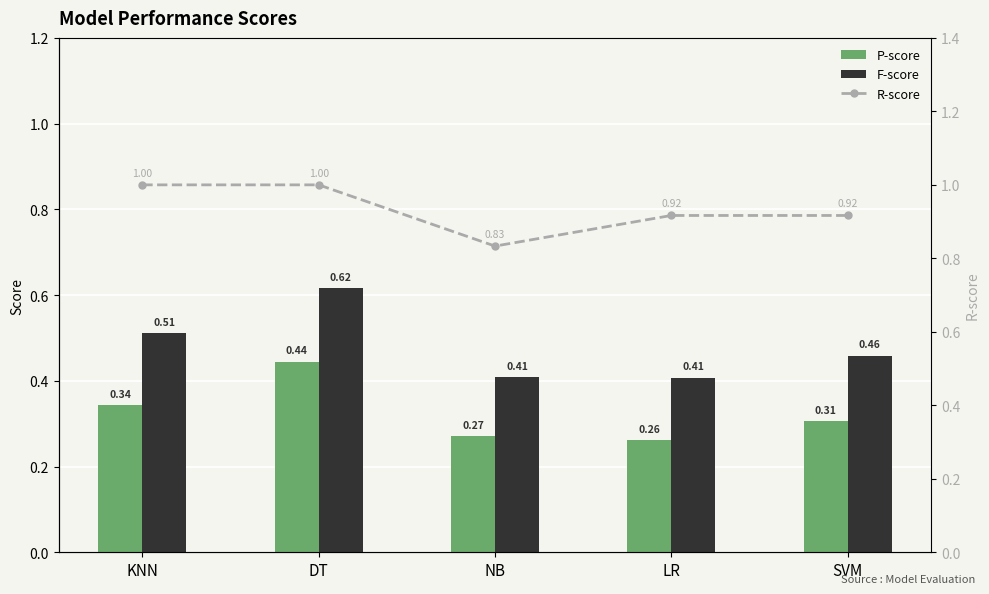

What is the total value across all series at NB?

1.5